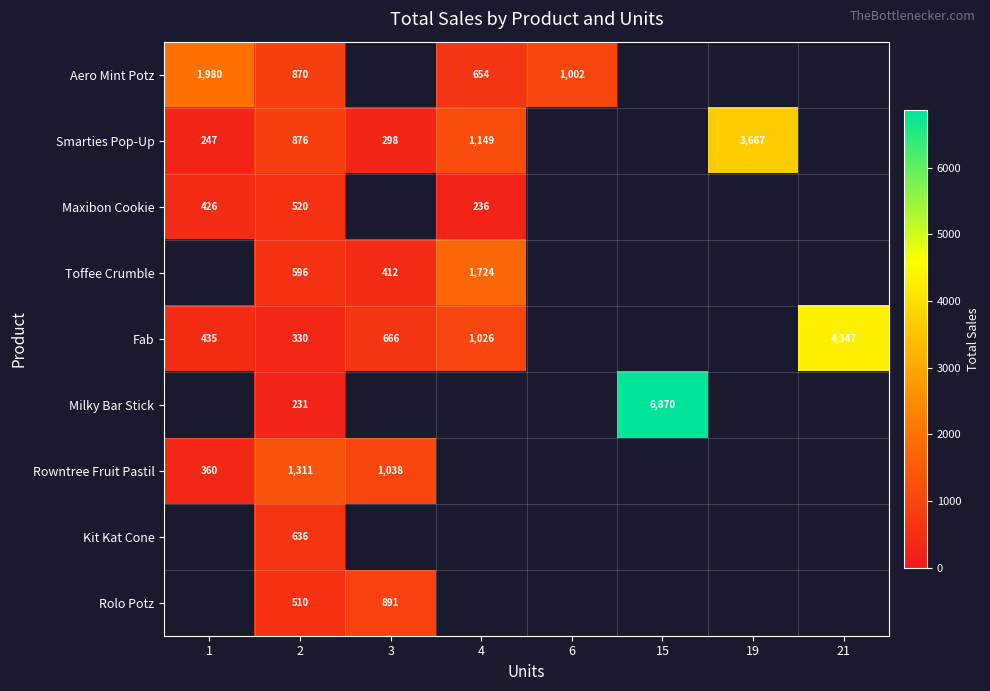

What is the maximum value shown in the chart?

6870.0